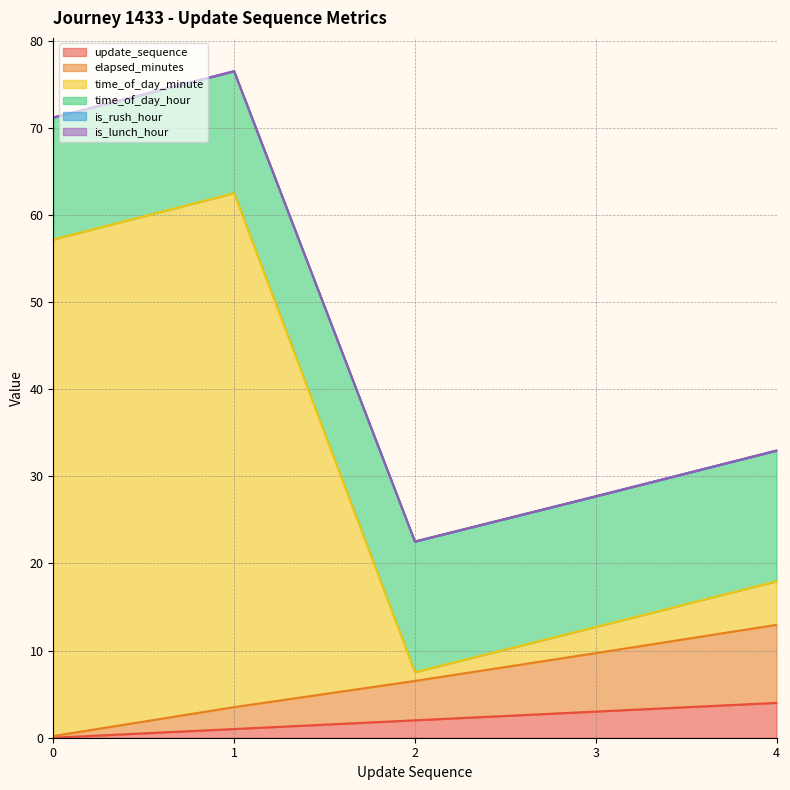

Which category has the highest value in the time_of_day_hour series?

1